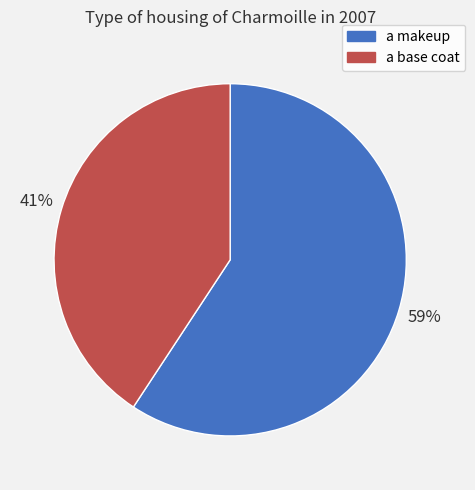

What is the largest slice in the pie chart?

a makeup